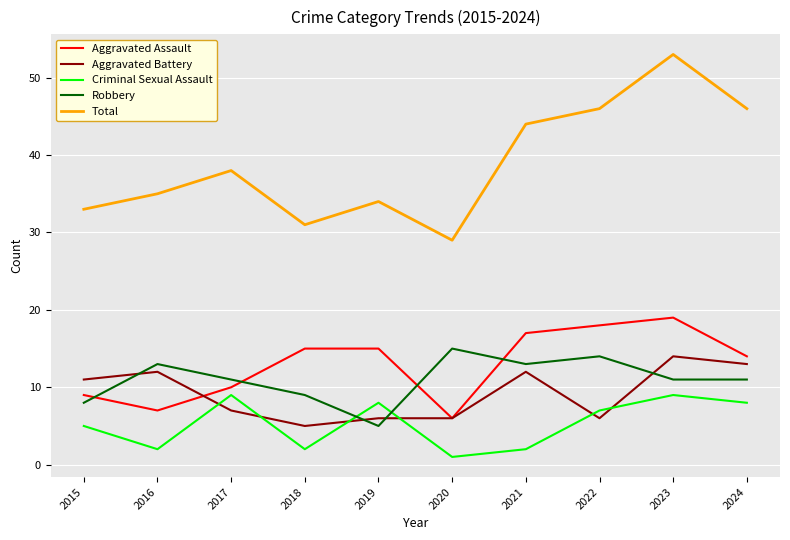

Is the value of Total at 2022 greater than the value of Aggravated Battery at 2022?

Yes